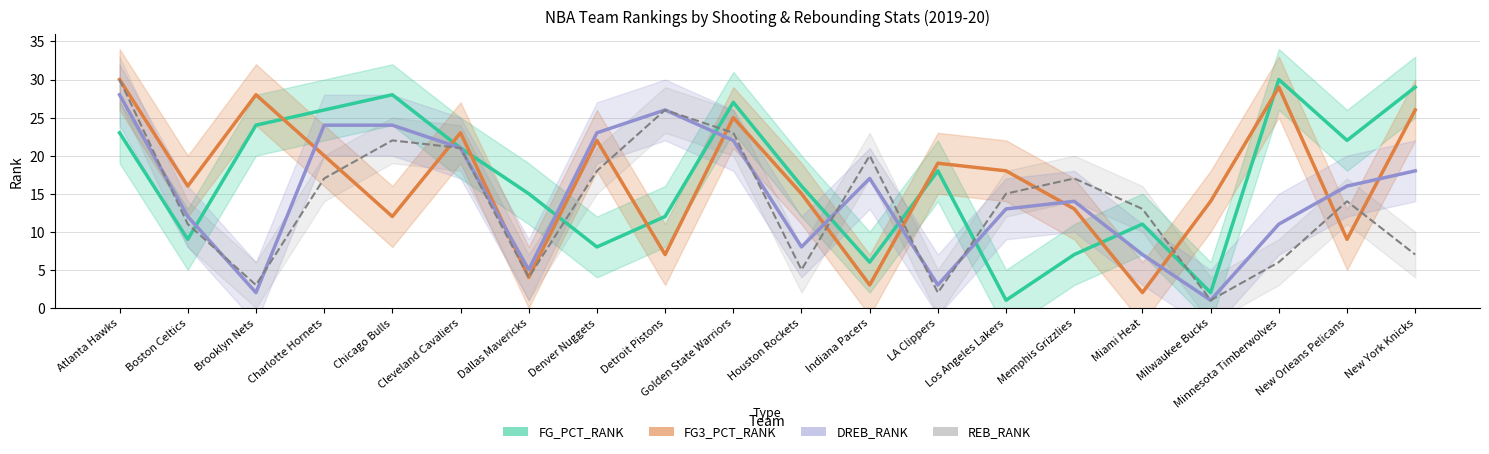

How many values in the FG_PCT_RANK series are below 18?

10